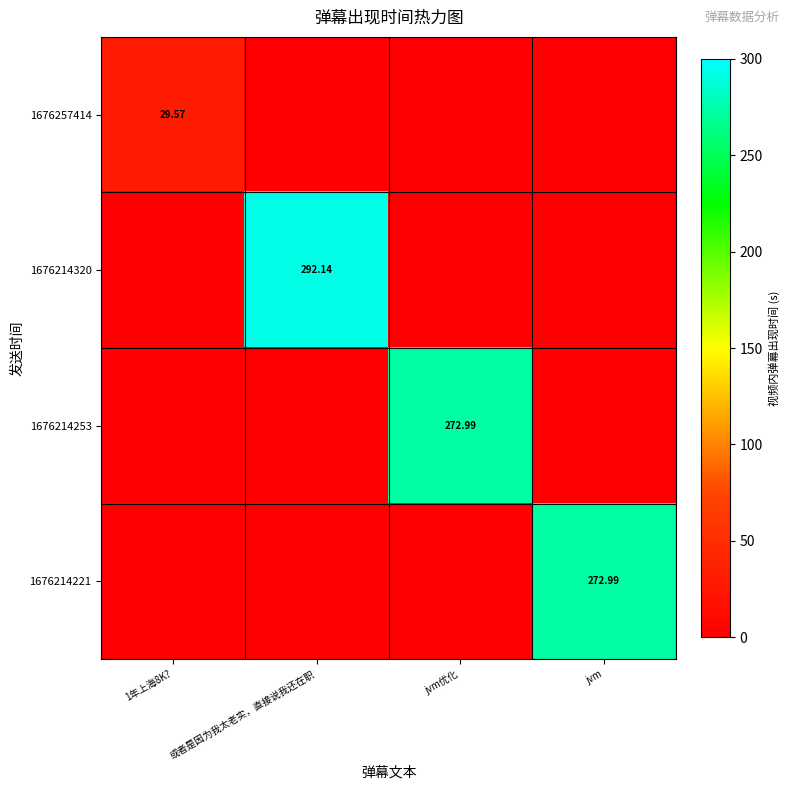

Between jvm优化 and jvm, which series saw the biggest shift?

1676214253